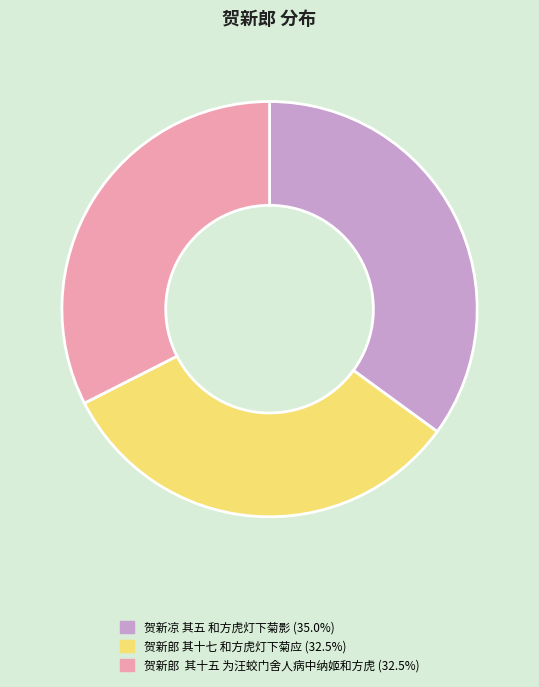

Does any single category account for the majority?

No